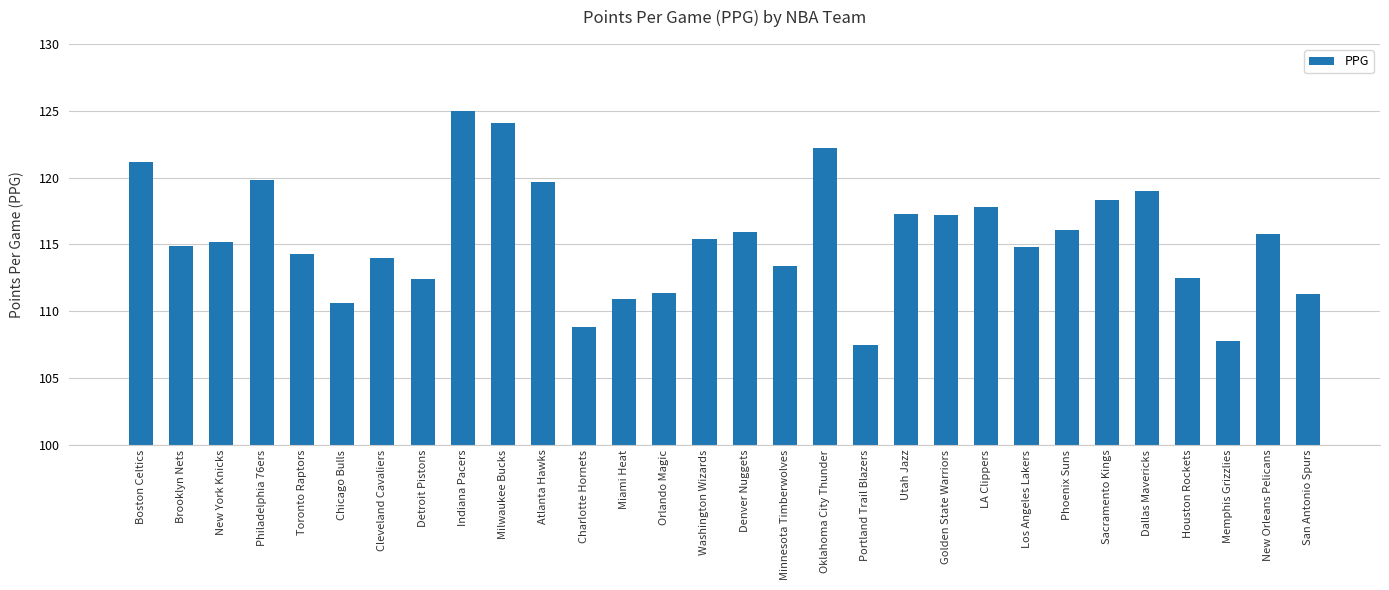

What is the label of the 24th bar from the right?

Cleveland Cavaliers